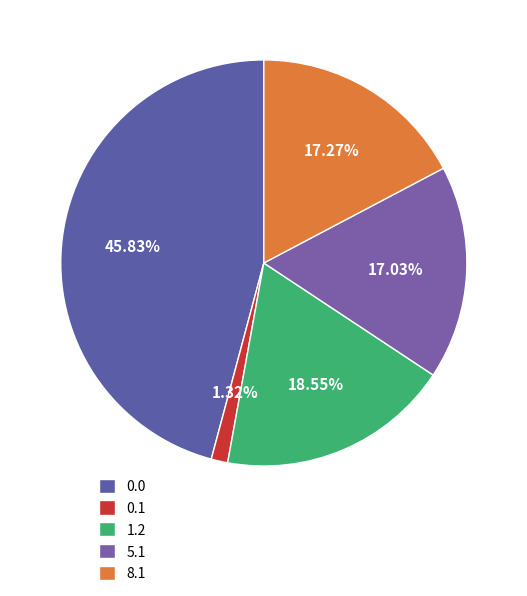

True or false: 0.0 accounts for 56% of the total.

False